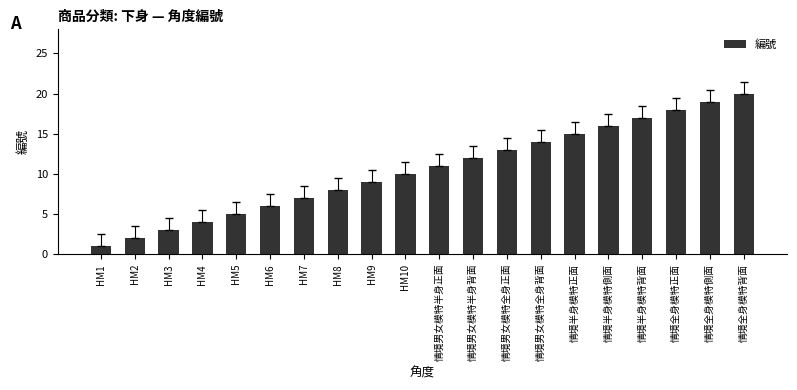

Is it true that the value at 情境半身模特側面 is 16?

True